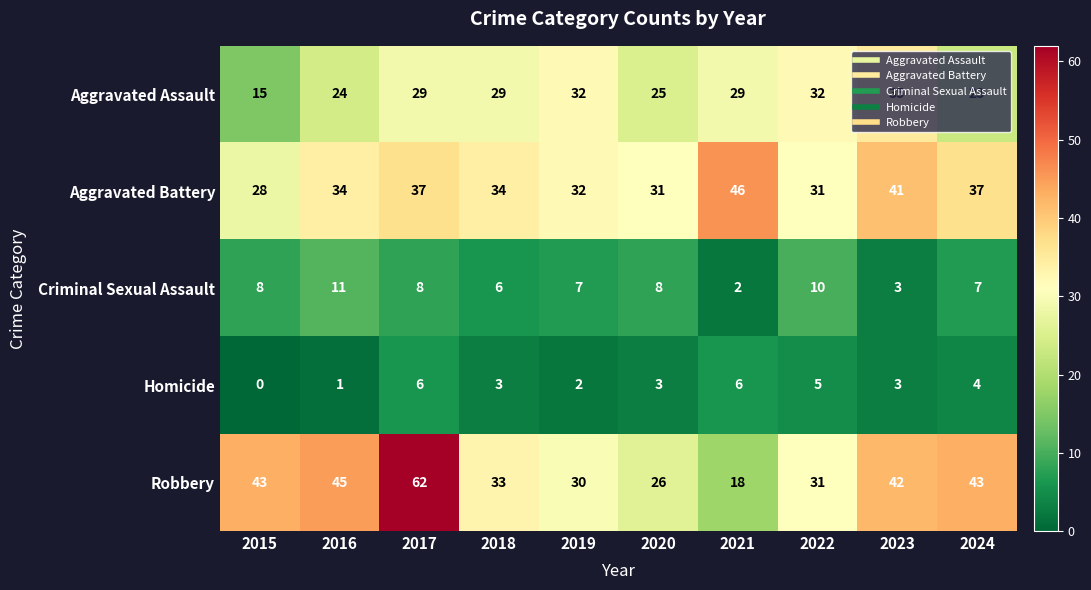

At which category is the sum across all series the highest?

2017